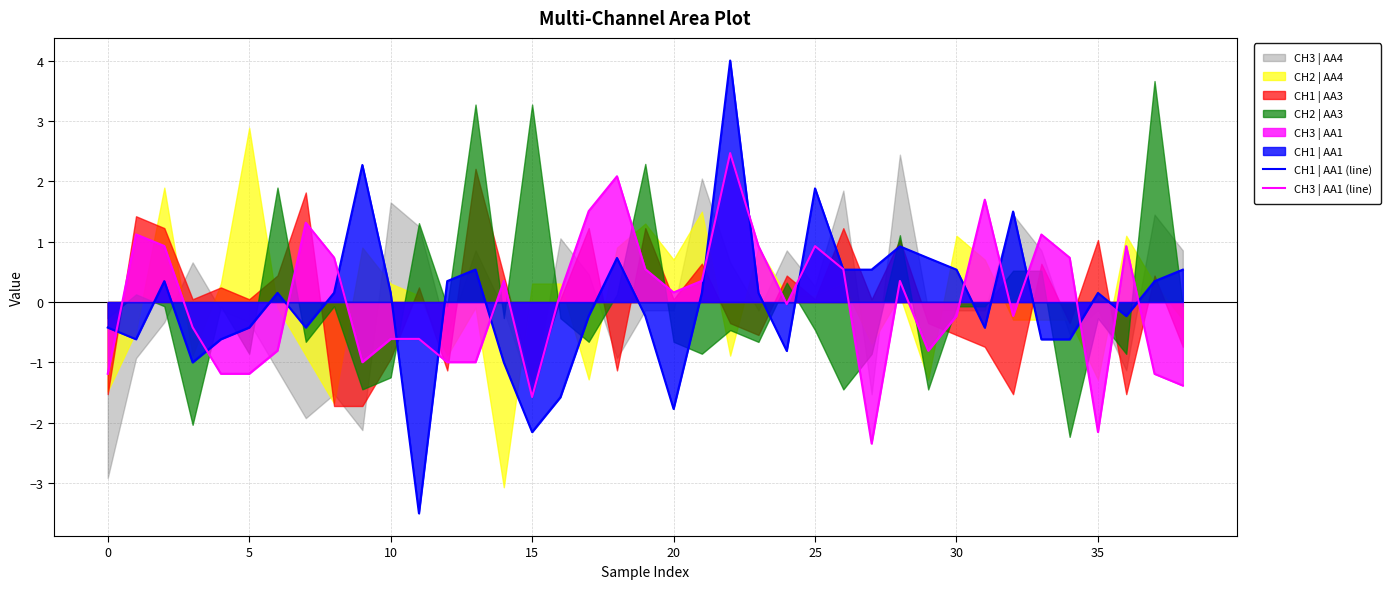

How many times do CH1 | AA1 (line) and CH3 | AA1 (line) cross each other?

18